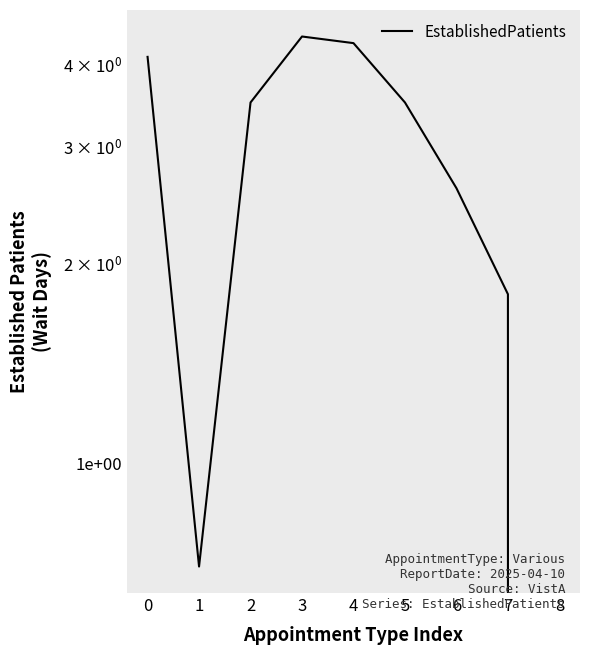

List the labels in order of value, smallest first.

8, 1, 7, 6, 2, 5, 0, 4, 3